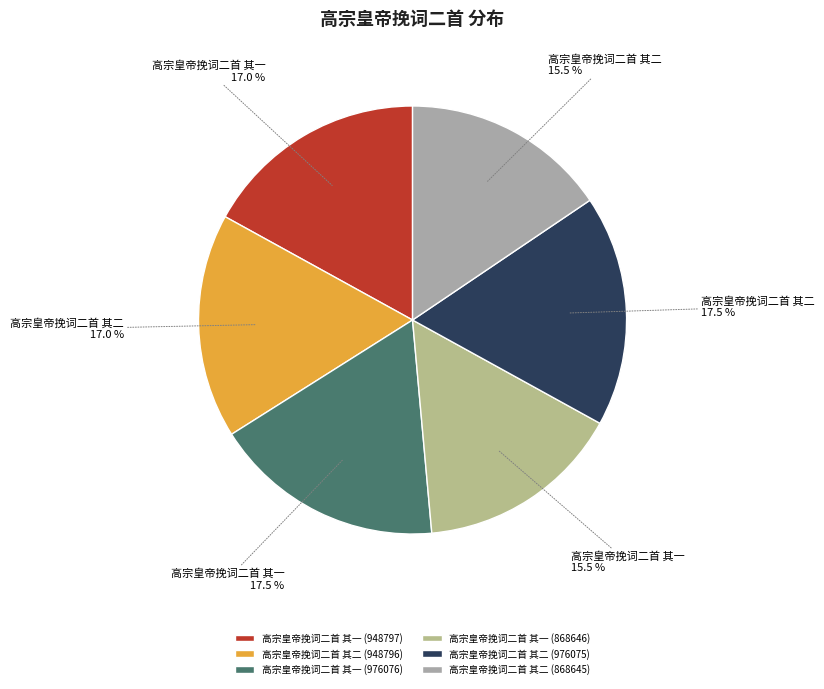

Which category has the biggest portion of the pie?

高宗皇帝挽词二首 其一 (976076)